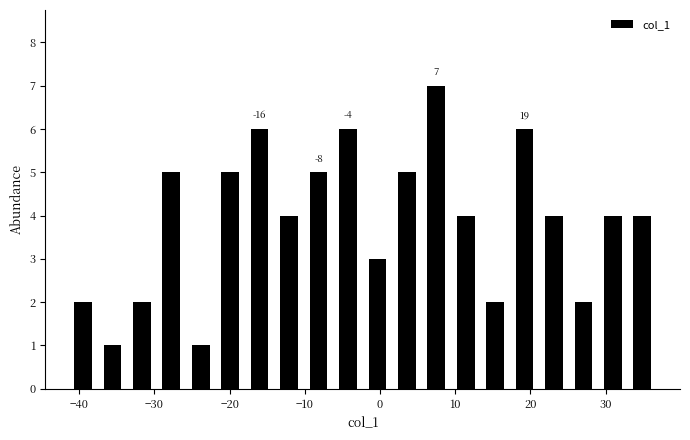

Around what value on the x-axis is the tallest bar? Give the approximate position of its centre, as read against the axis.

7